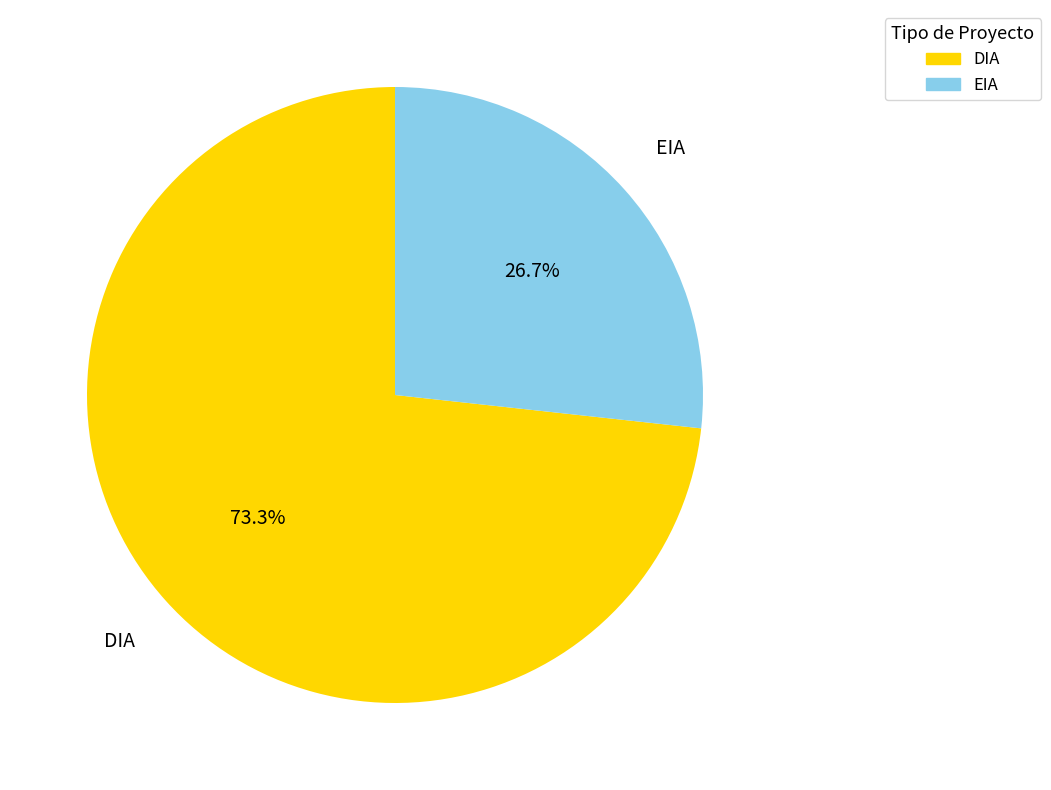

To the nearest percent, what portion does EIA represent?

27%